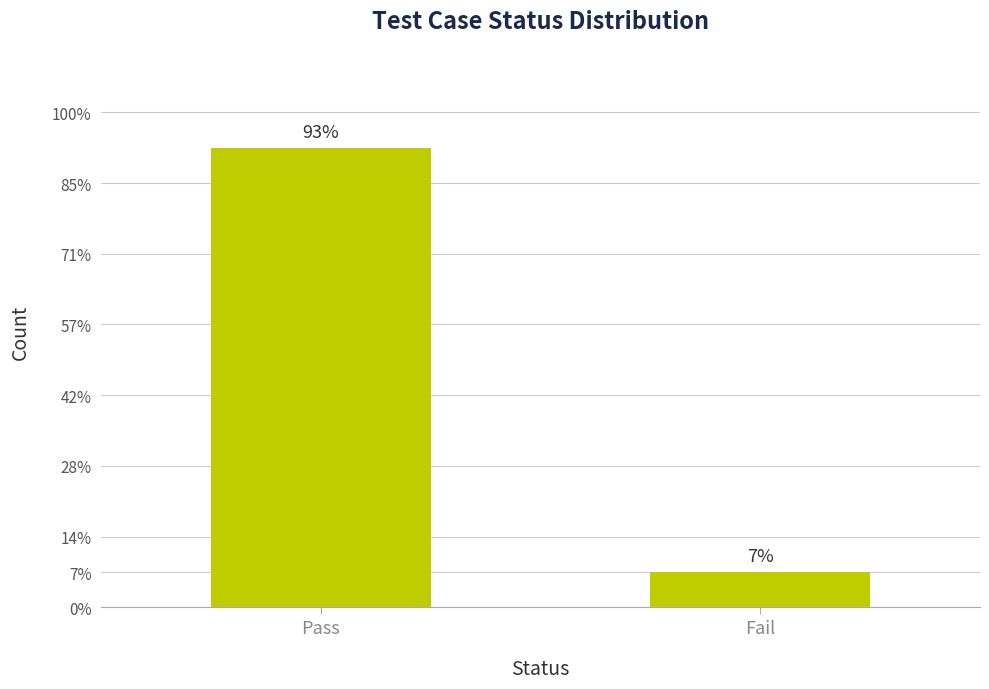

Does the chart contain any negative values?

No